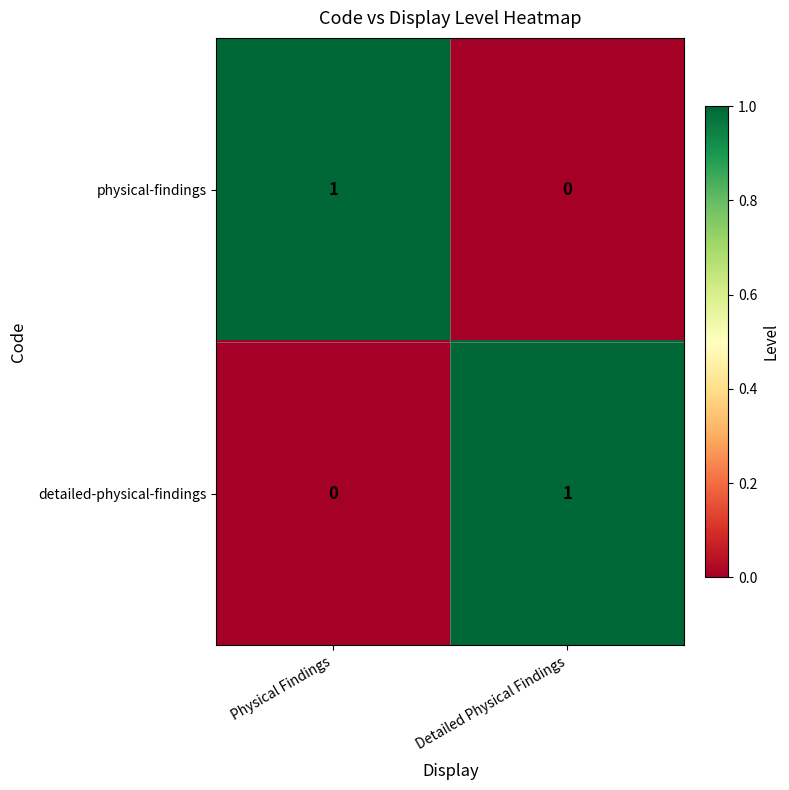

Which category has the lowest value in the detailed-physical-findings series?

Physical Findings